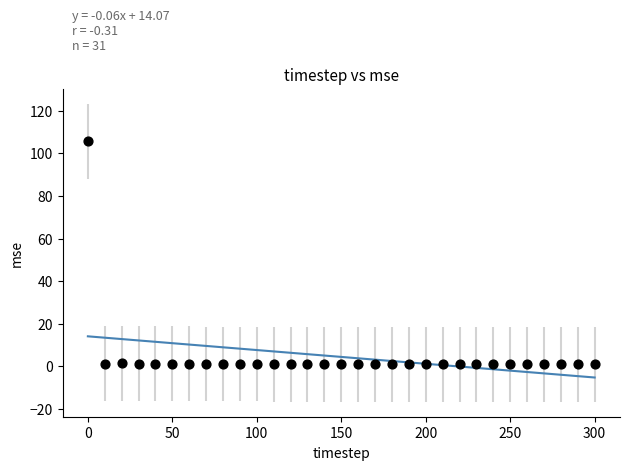

What is the range of Y values (max minus min)?

104.8